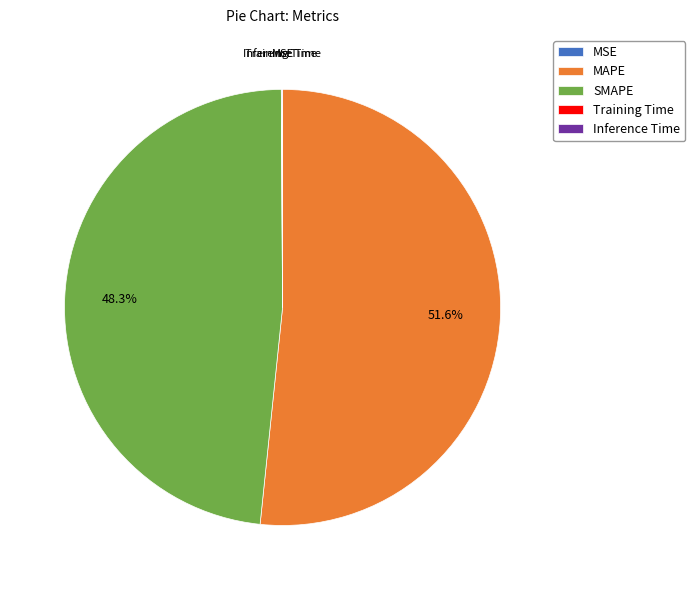

What is the largest slice in the pie chart?

MAPE